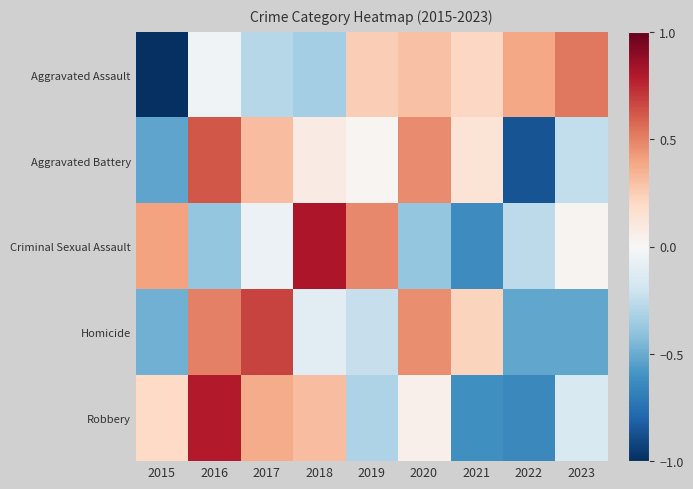

Which series has the largest range (max minus min)?

Aggravated Assault